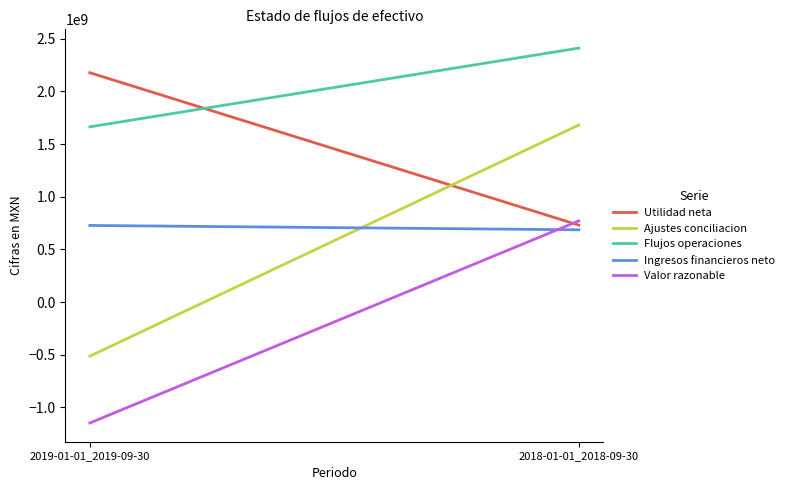

What is the sum of all Valor razonable values?

-377616000